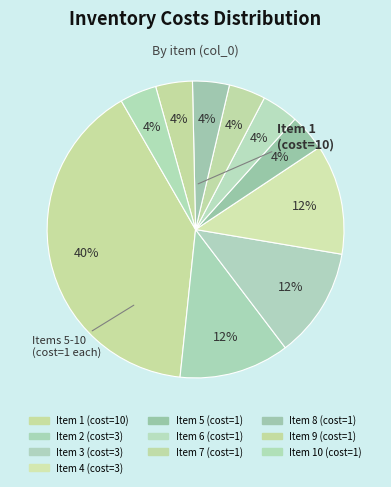

Count the number of slices in the pie.

10